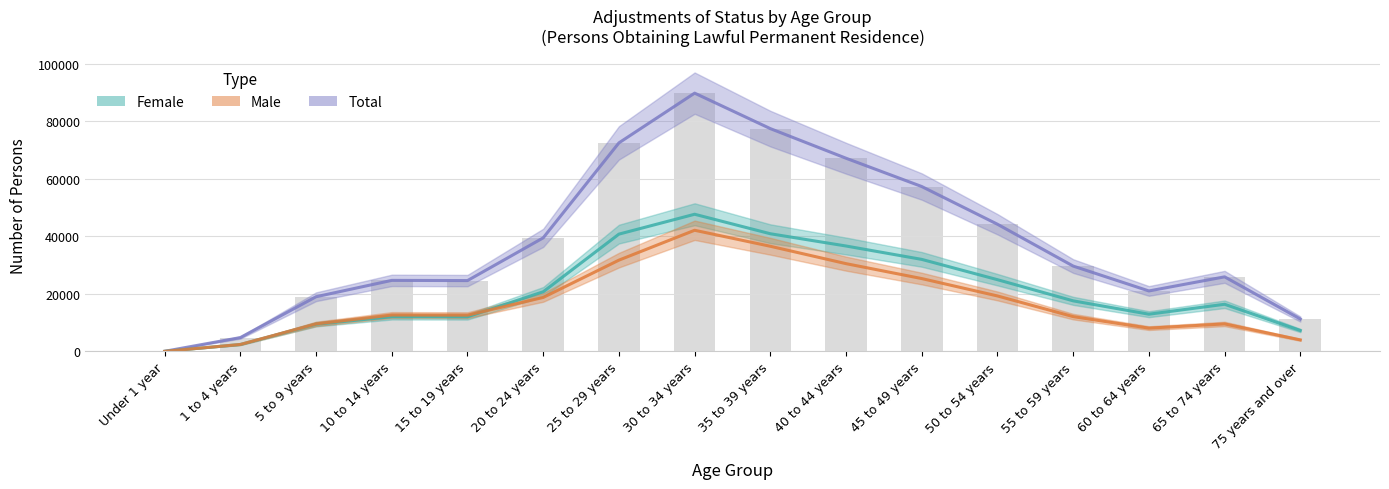

What is the sum of all Female values?

333310